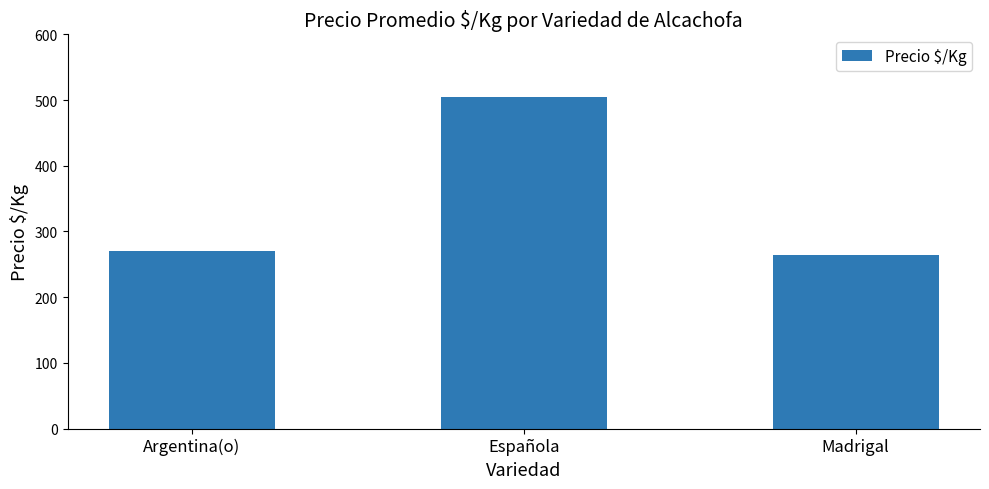

The chart shows a value of 269.5 at Argentina(o). True or false?

True